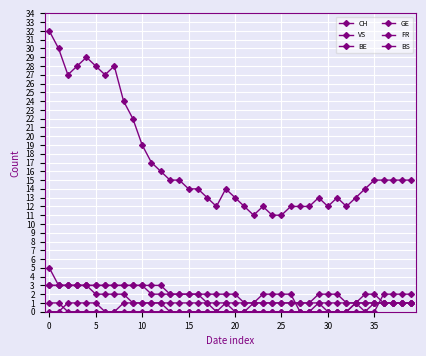

Count the number of categories in the chart.

40